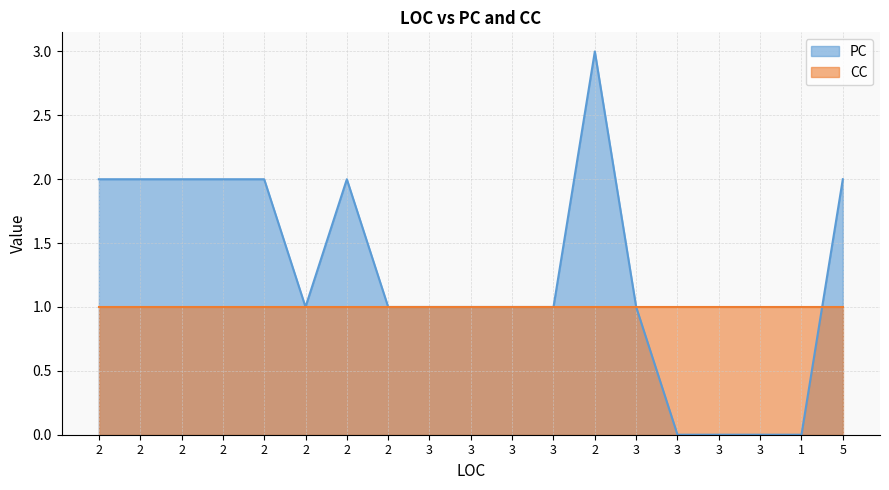

What is the greatest value displayed?

3